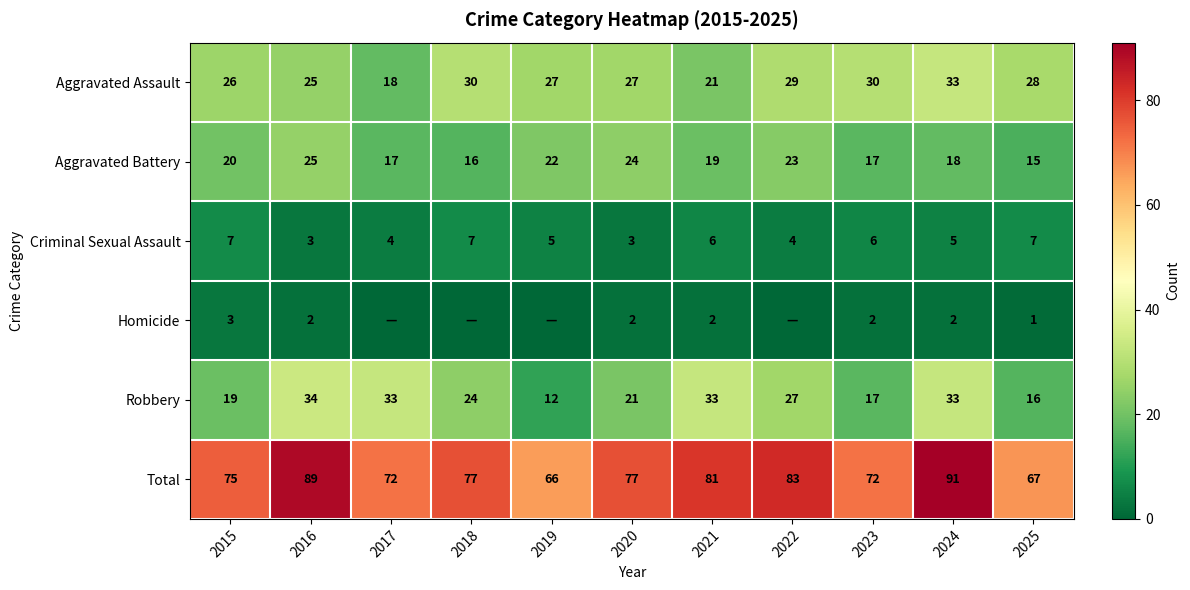

Is the value of Aggravated Assault at 2023 greater than the value of Aggravated Battery at 2024?

Yes